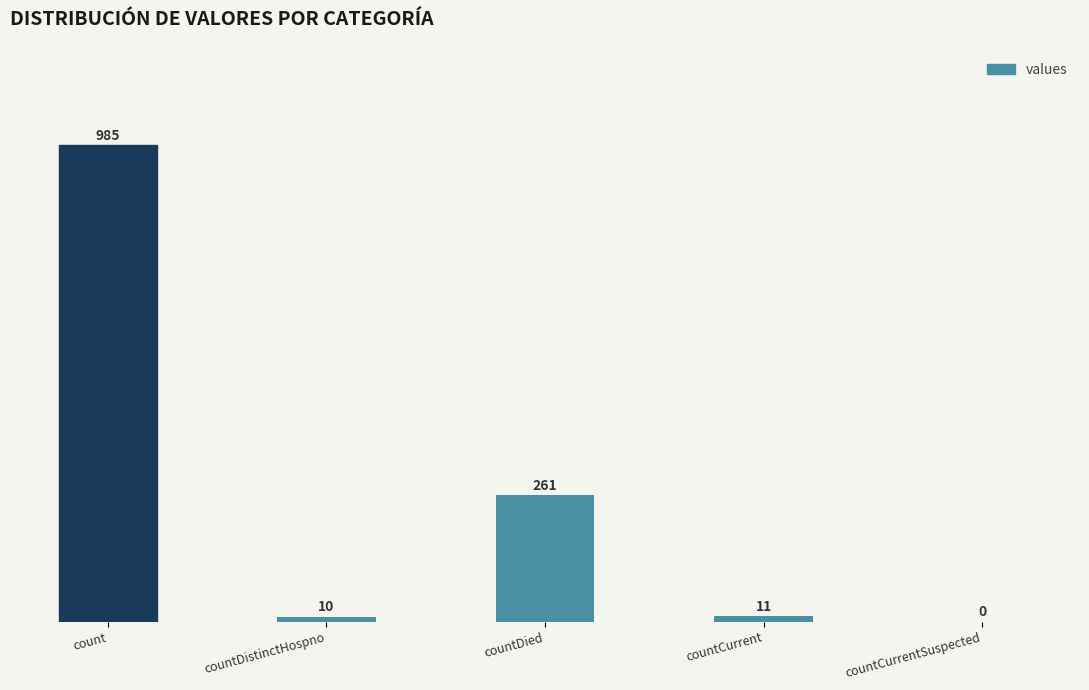

What is the average value?

253